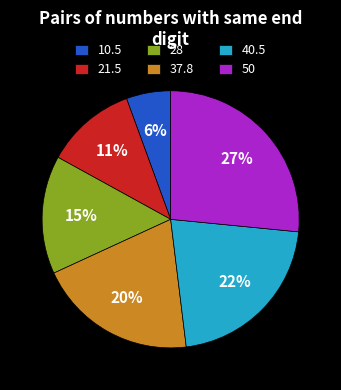

The 37.8 slice represents 9% of the pie. True or false?

False